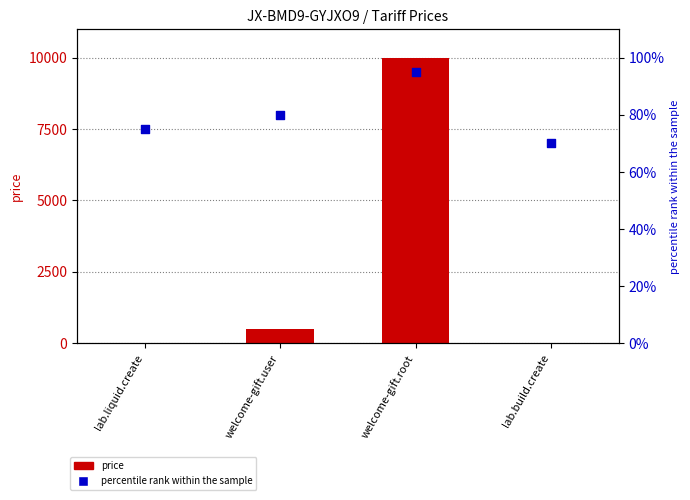

Is the value of percentile rank within the sample at welcome-gift.user greater than the value of price at welcome-gift.root?

No